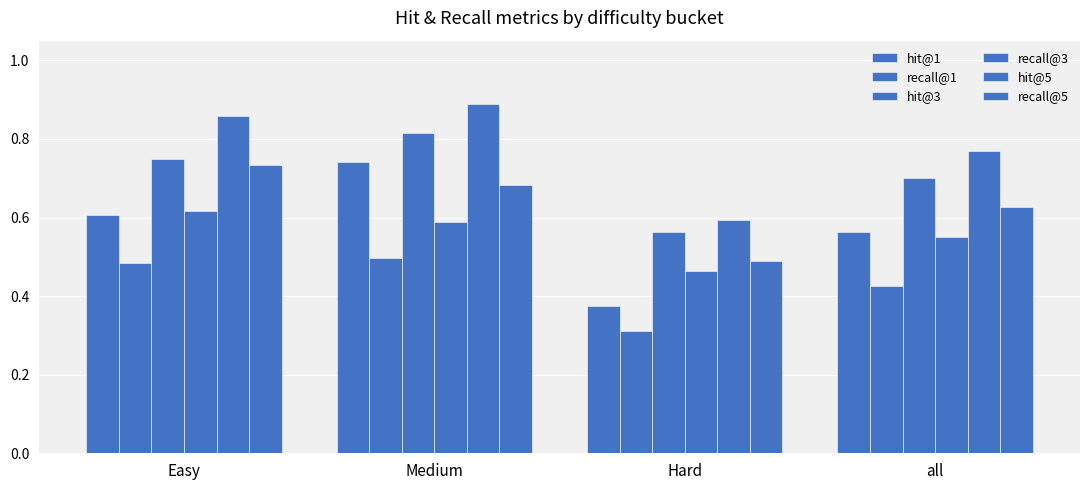

Count the number of categories in the chart.

4